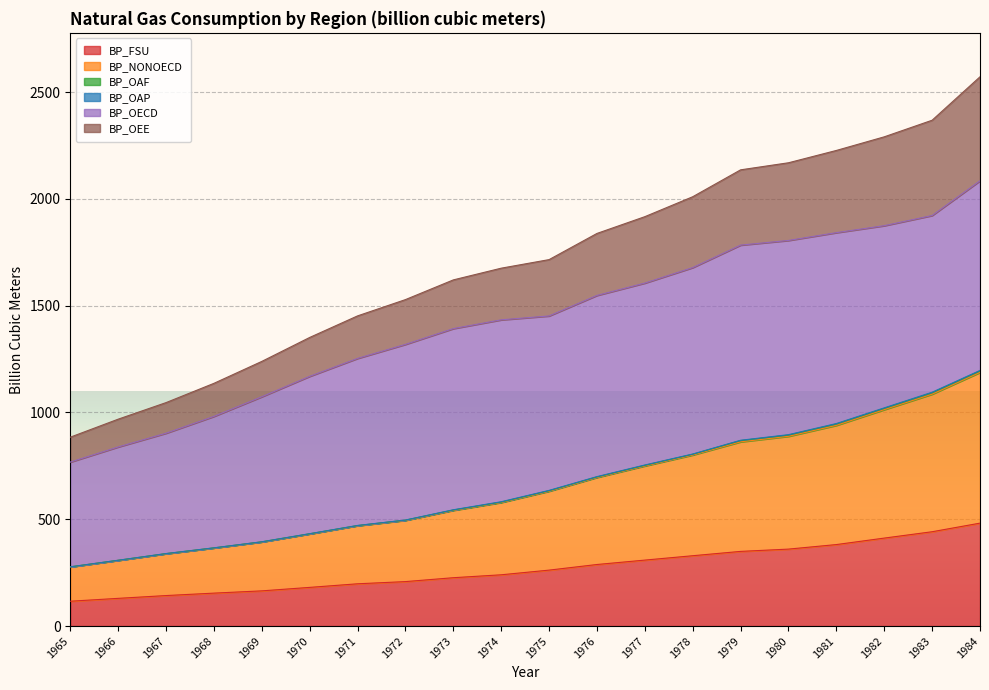

What is the total value across all series at 1979?

2135.7